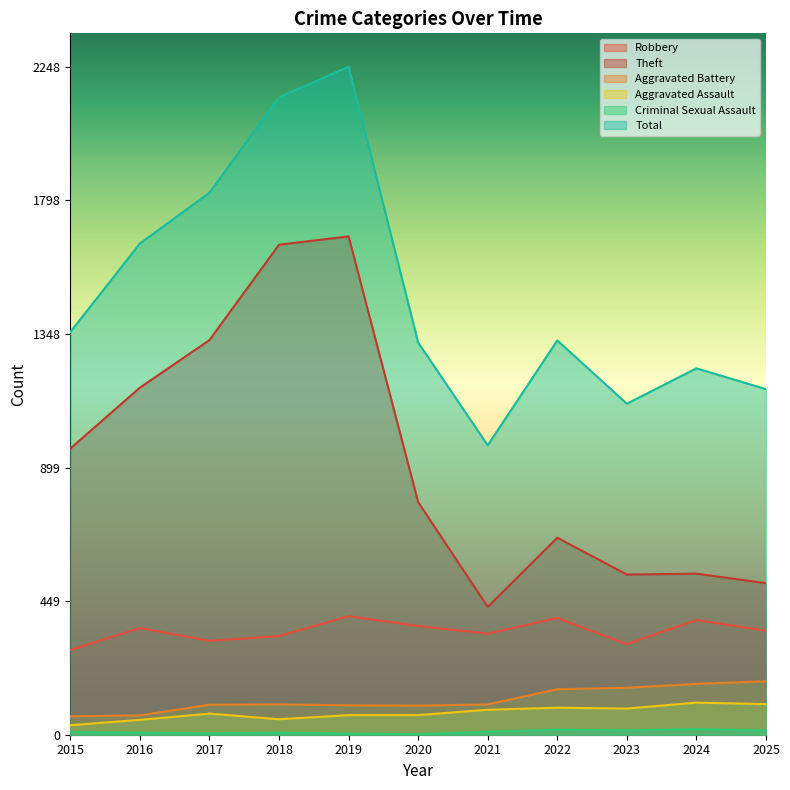

How many lines are shown in the chart?

6